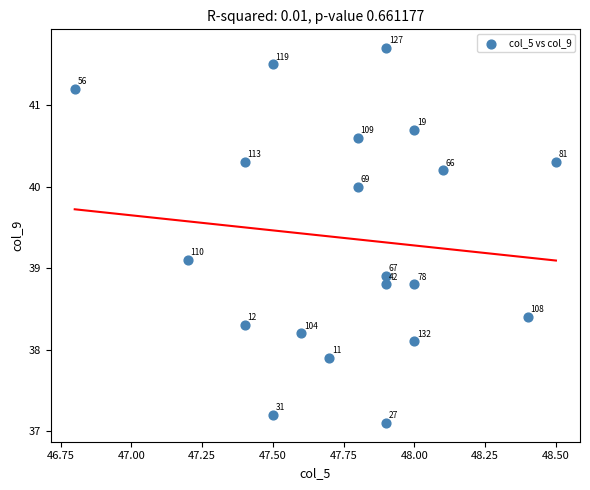

What Y value in the scatter plot is closest to 39?

38.9